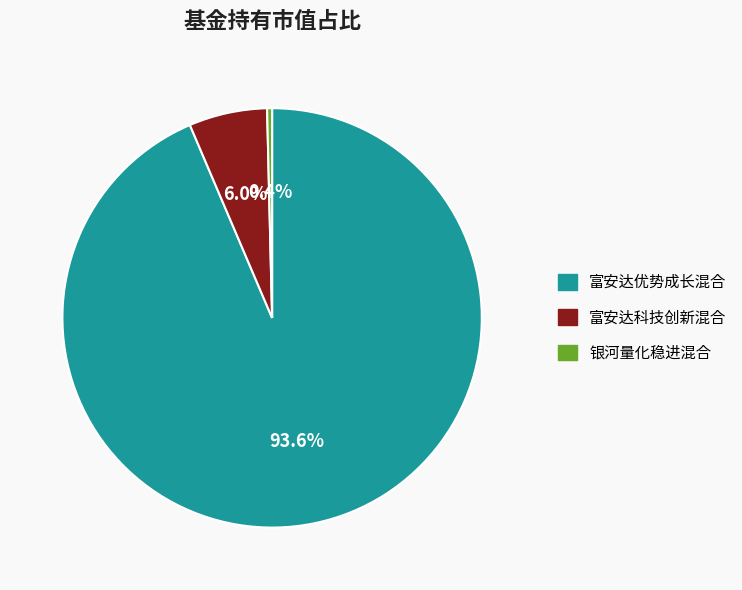

What is the smallest slice in the pie chart?

银河量化稳进混合